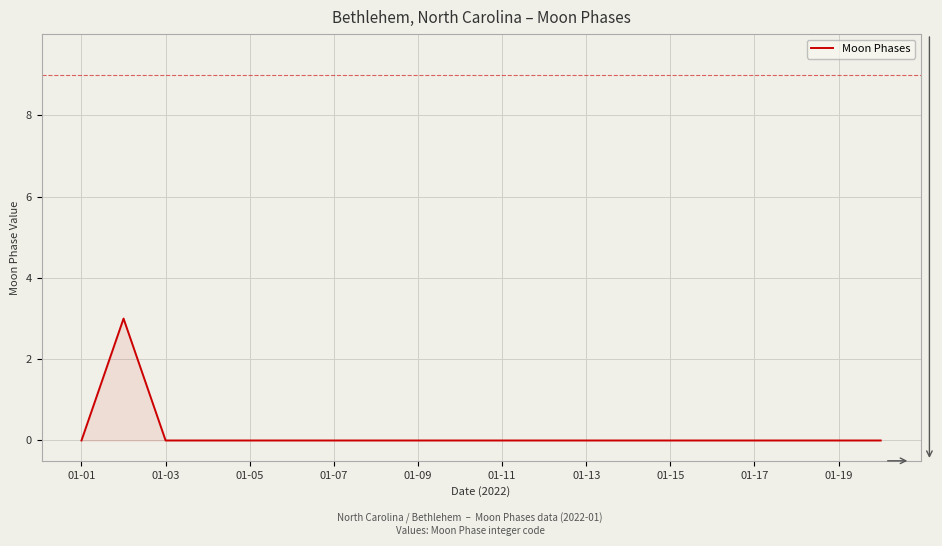

What is the difference between the maximum and minimum values?

3